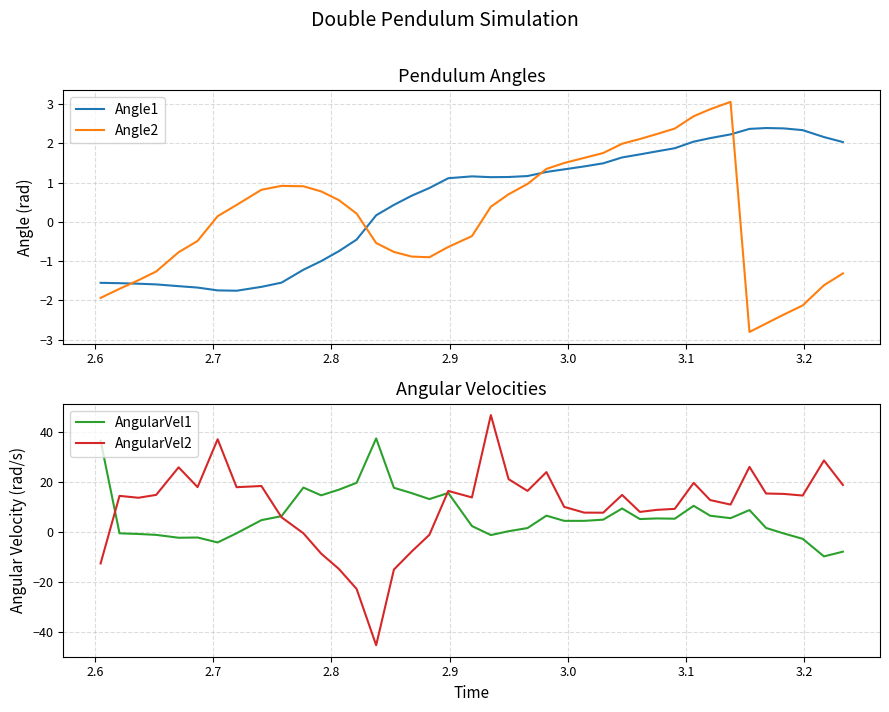

What are all the series names shown in the legend?

Angle1, Angle2, AngularVel1, AngularVel2